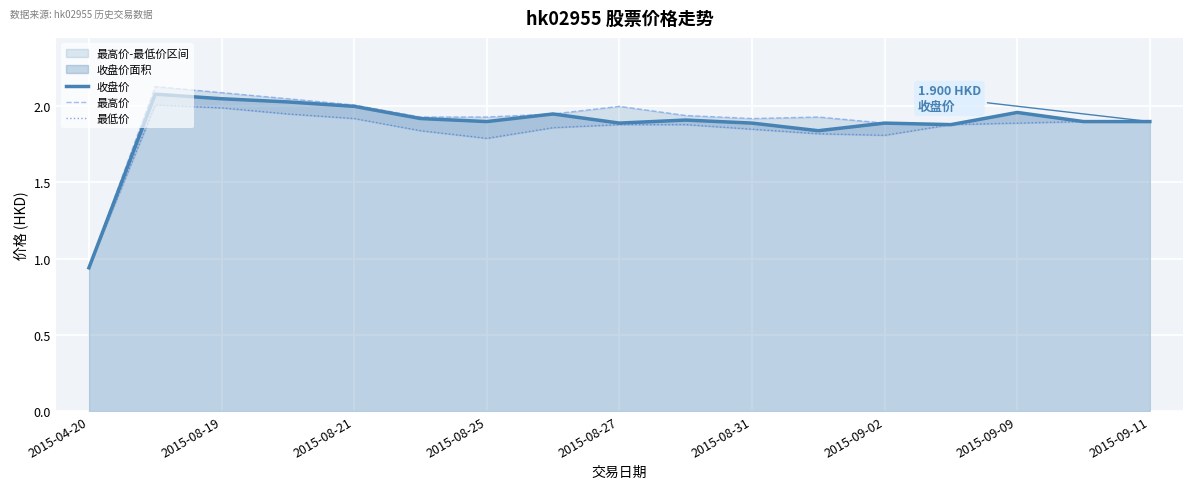

Which label corresponds to the largest value in the chart?

2015-08-19